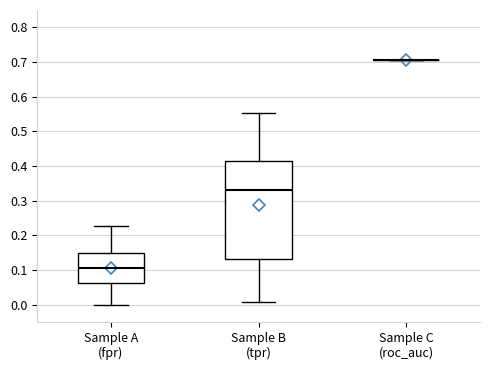

Comparing the boxes themselves (not the whiskers), which one is the tallest?

Sample B (tpr)